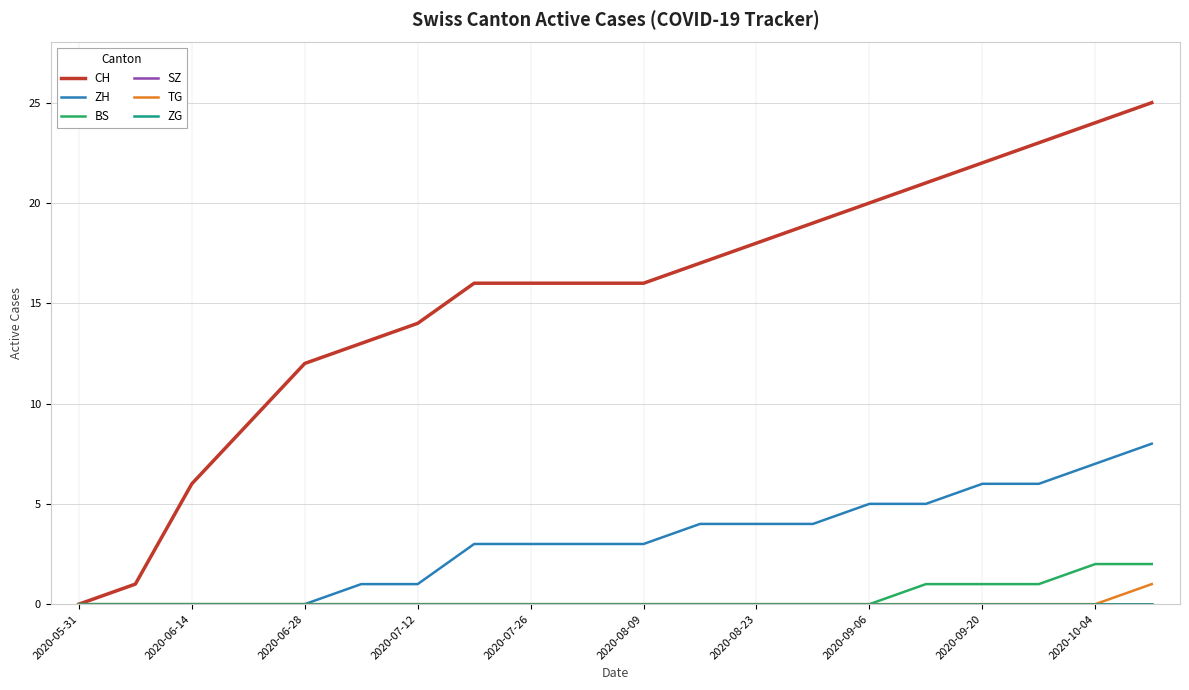

How many lines are shown in the chart?

6